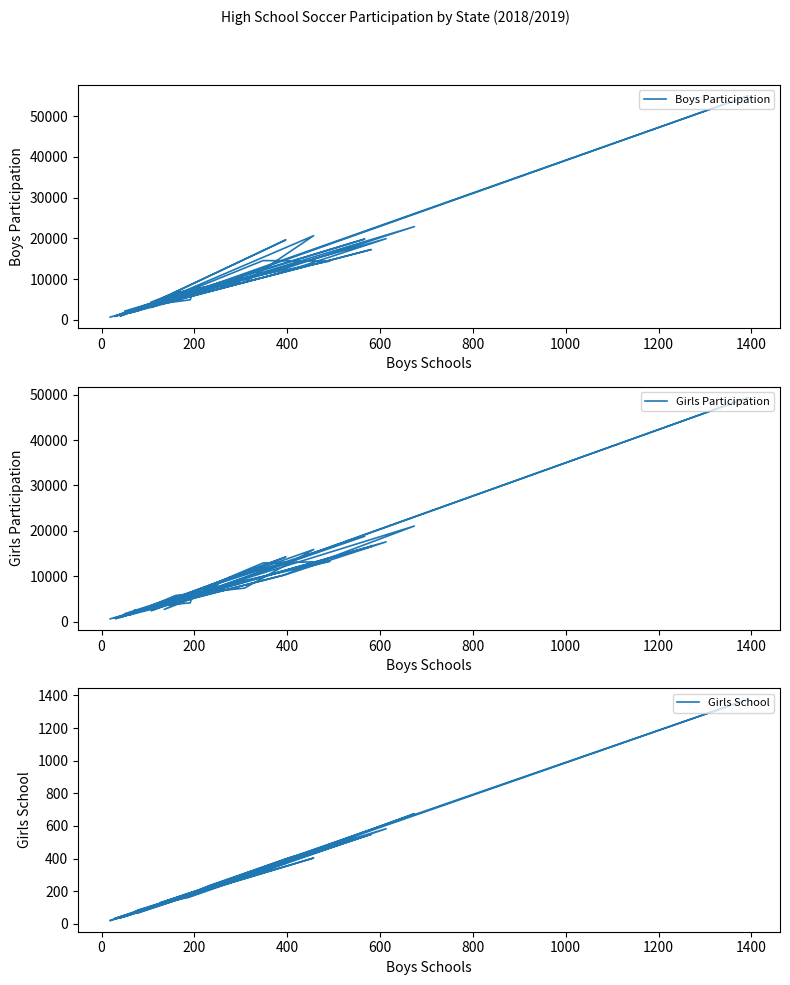

How many data points does each series have?

40